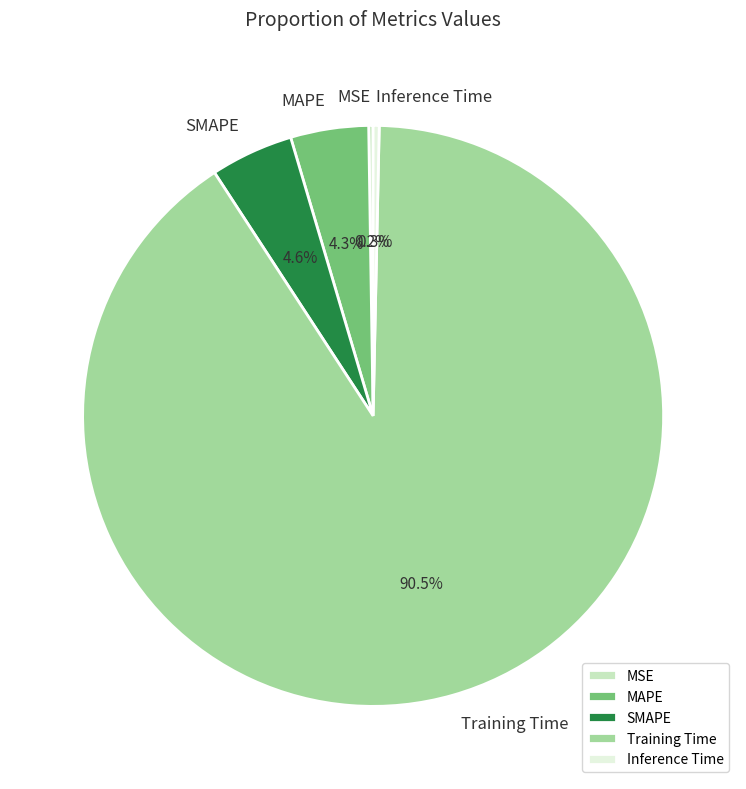

Does any single category account for the majority?

Yes